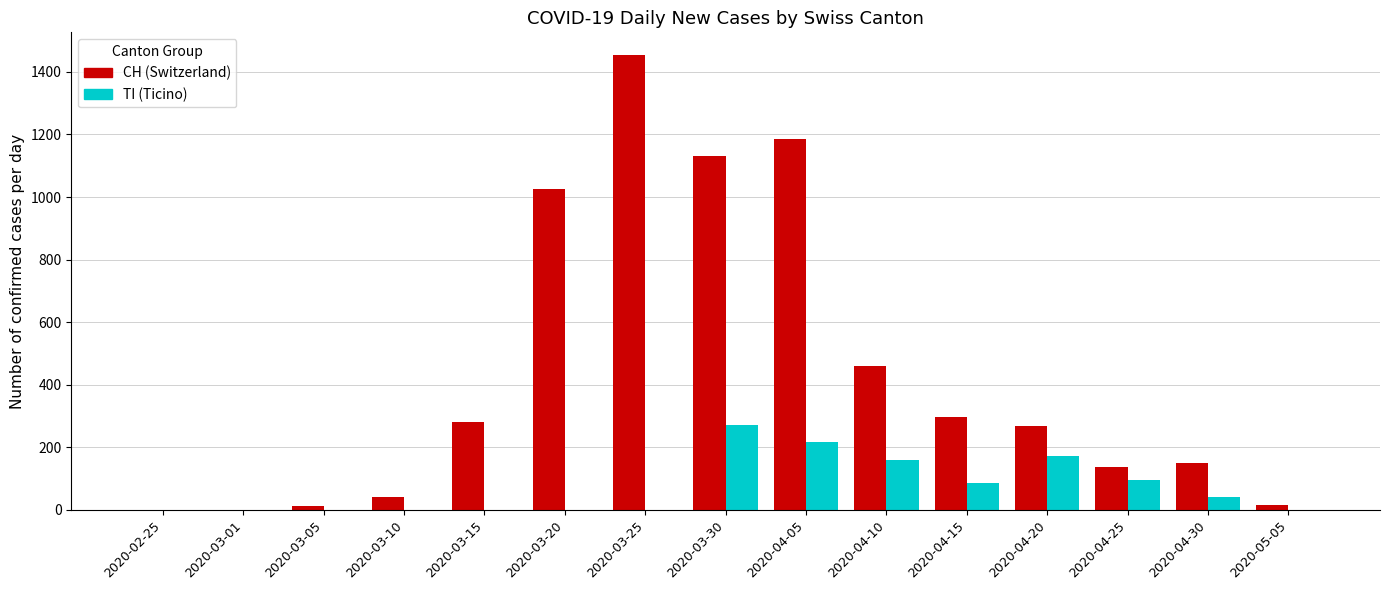

What is the total value across all series at 2020-03-10?

41